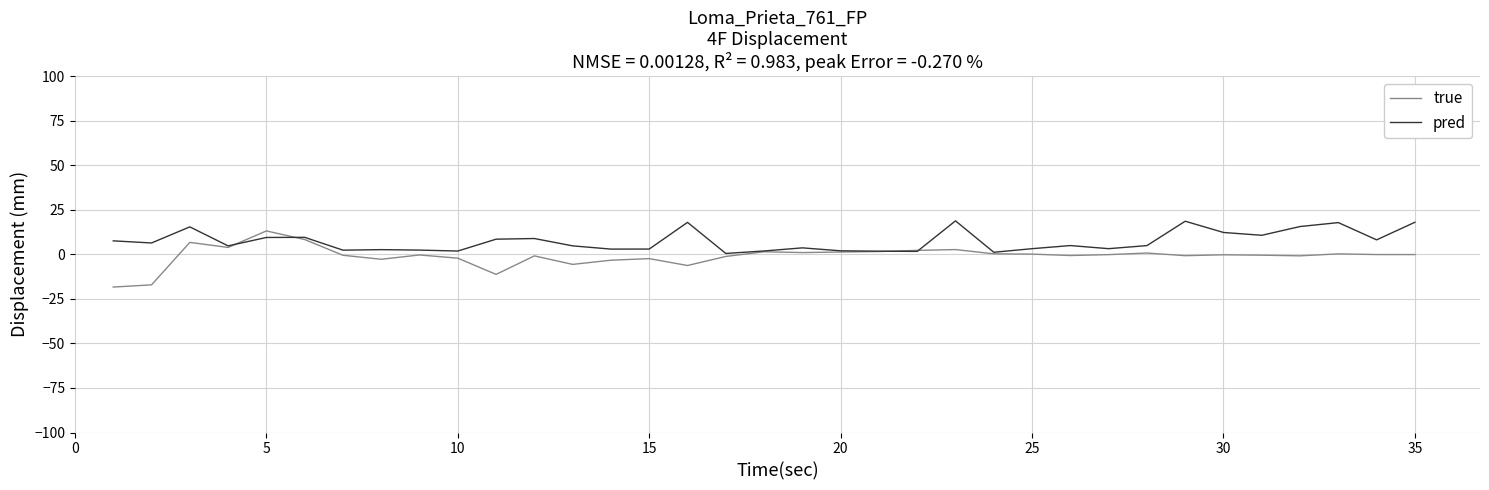

Rank the series by their average value, from highest to lowest.

pred, true